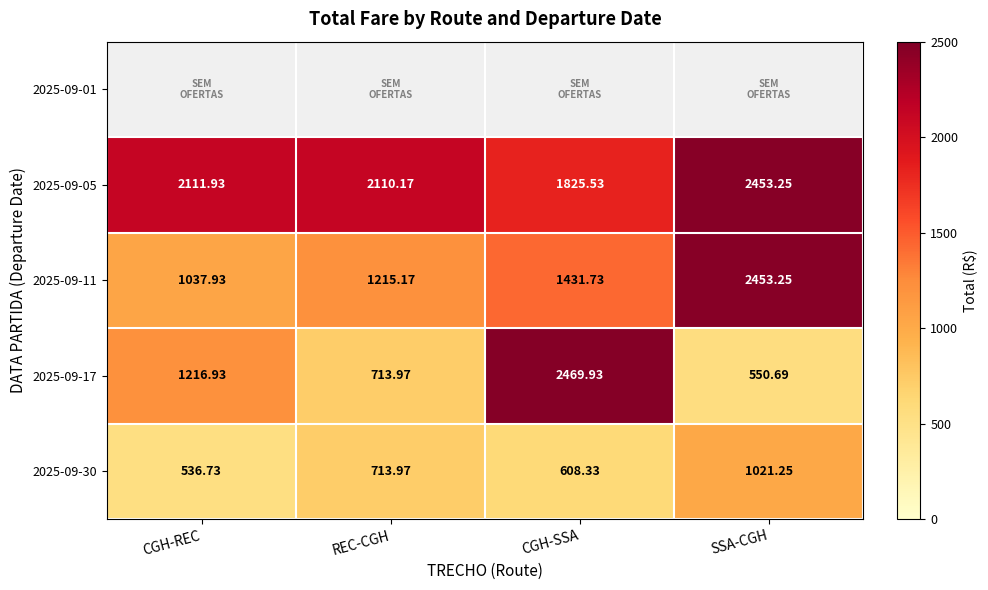

List the labels in order of 2025-09-30 value, largest first.

SSA-CGH, REC-CGH, CGH-SSA, CGH-REC